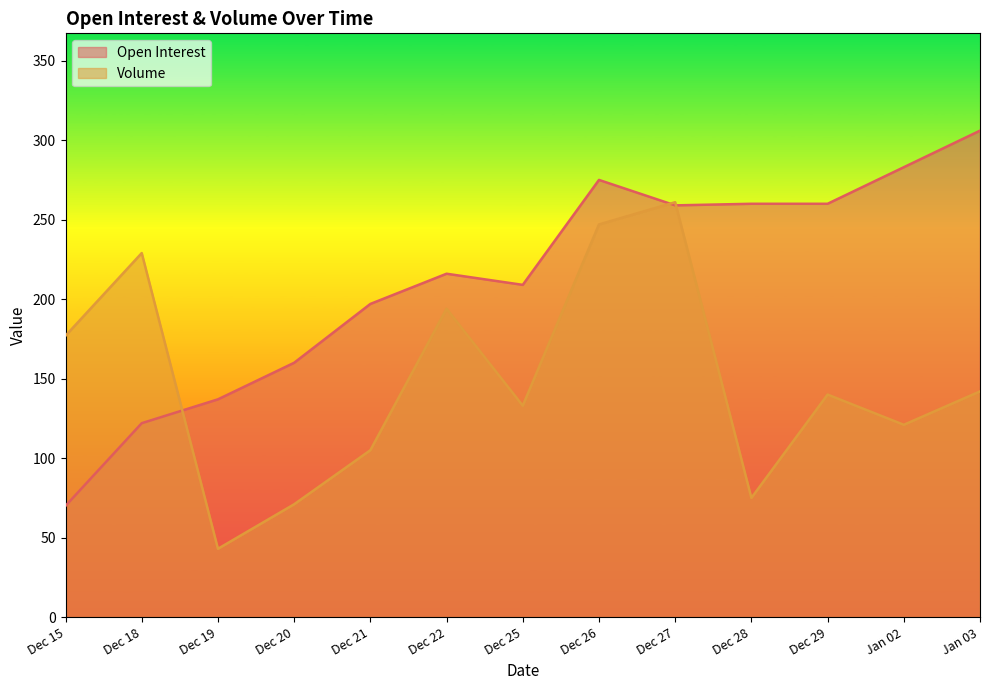

How many data points in Volume are above 140?

6